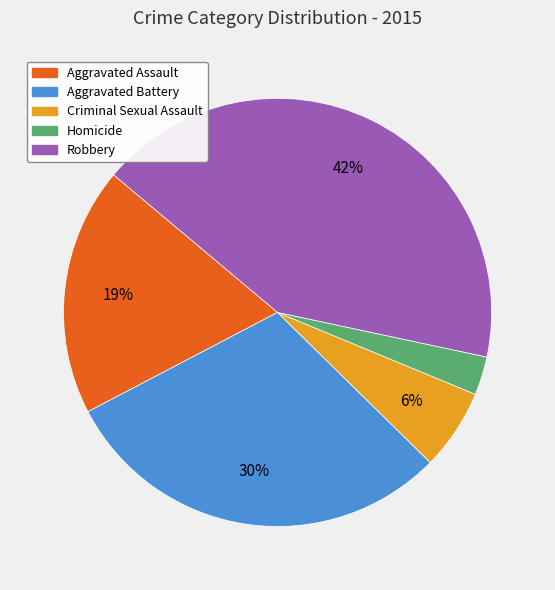

To the nearest percent, what portion does Aggravated Assault represent?

19%